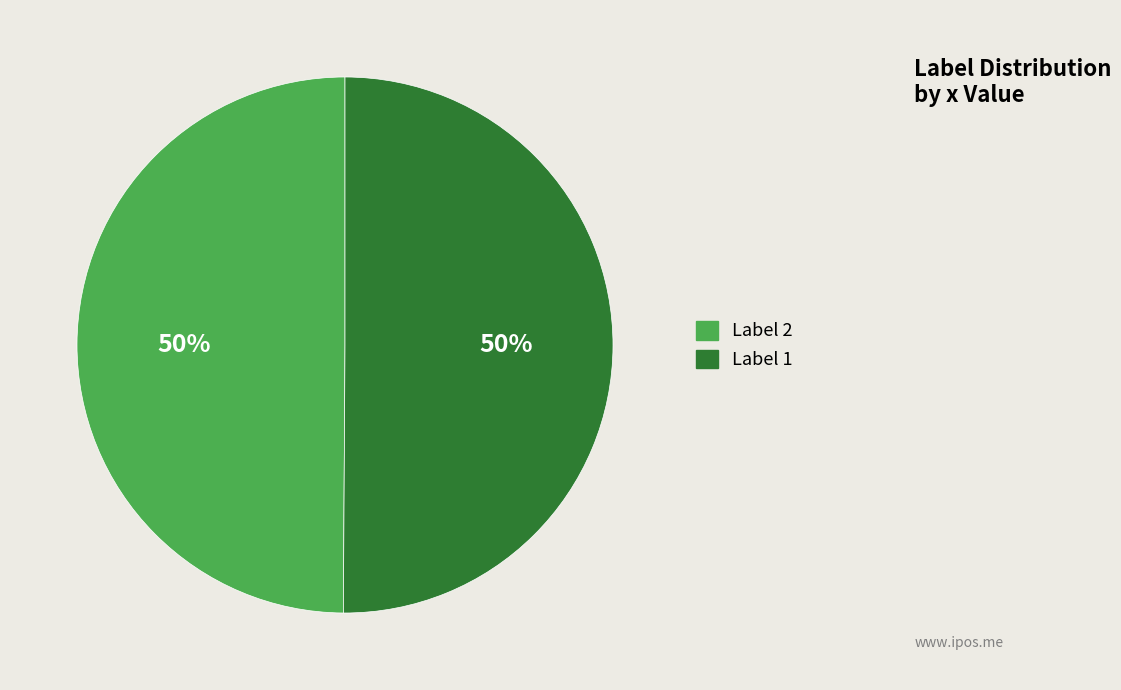

To the nearest percent, what is the average slice percentage?

50%